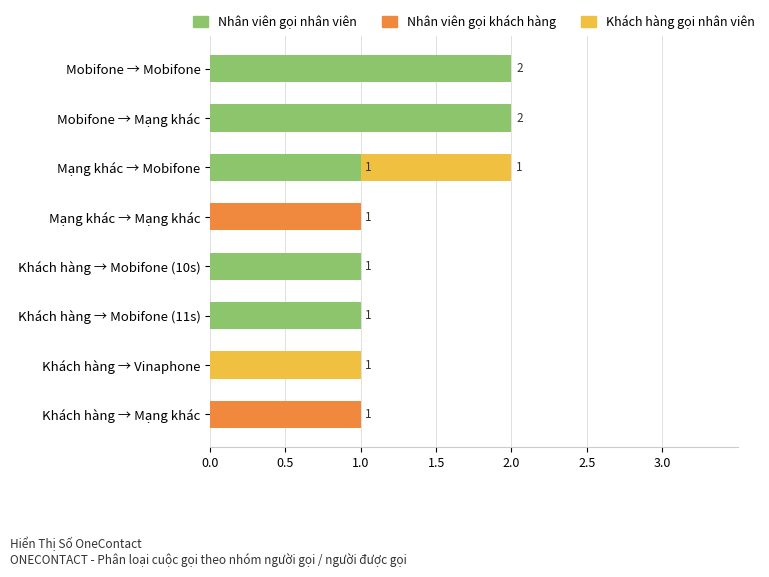

What is the sum of all Nhân viên gọi nhân viên values?

7